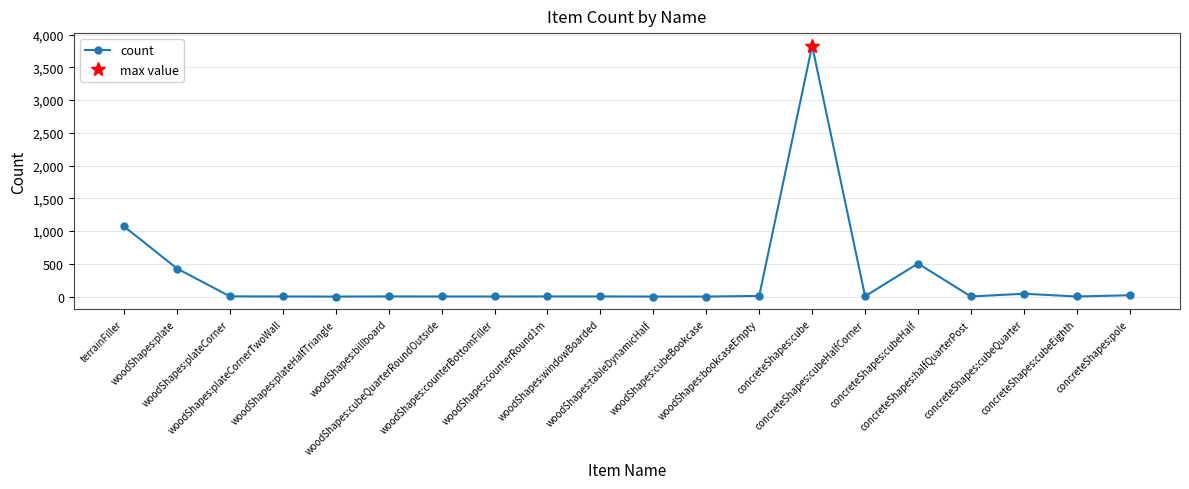

List the labels in order of value, smallest first.

woodShapes:plateHalfTriangle, woodShapes:tableDynamicHalf, woodShapes:cubeBookcase, woodShapes:plateCornerTwoWall, woodShapes:cubeQuarterRoundOutside, woodShapes:counterBottomFiller, concreteShapes:halfQuarterPost, concreteShapes:cubeEighth, woodShapes:billboard, woodShapes:counterRound1m, woodShapes:windowBoarded, woodShapes:plateCorner, concreteShapes:cubeHalfCorner, woodShapes:bookcaseEmpty, concreteShapes:pole, concreteShapes:cubeQuarter, woodShapes:plate, concreteShapes:cubeHalf, terrainFiller, concreteShapes:cube